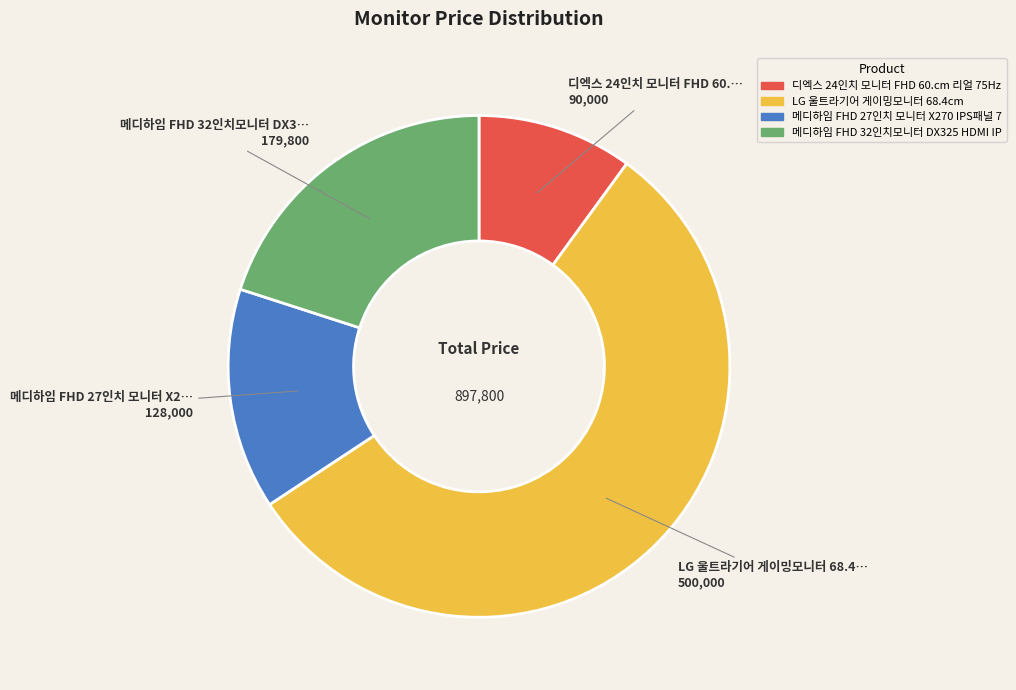

Does any single category account for the majority?

Yes